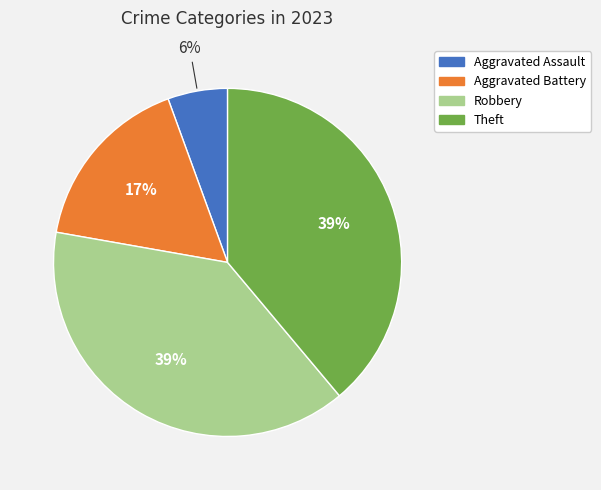

True or false: Theft accounts for 48% of the total.

False